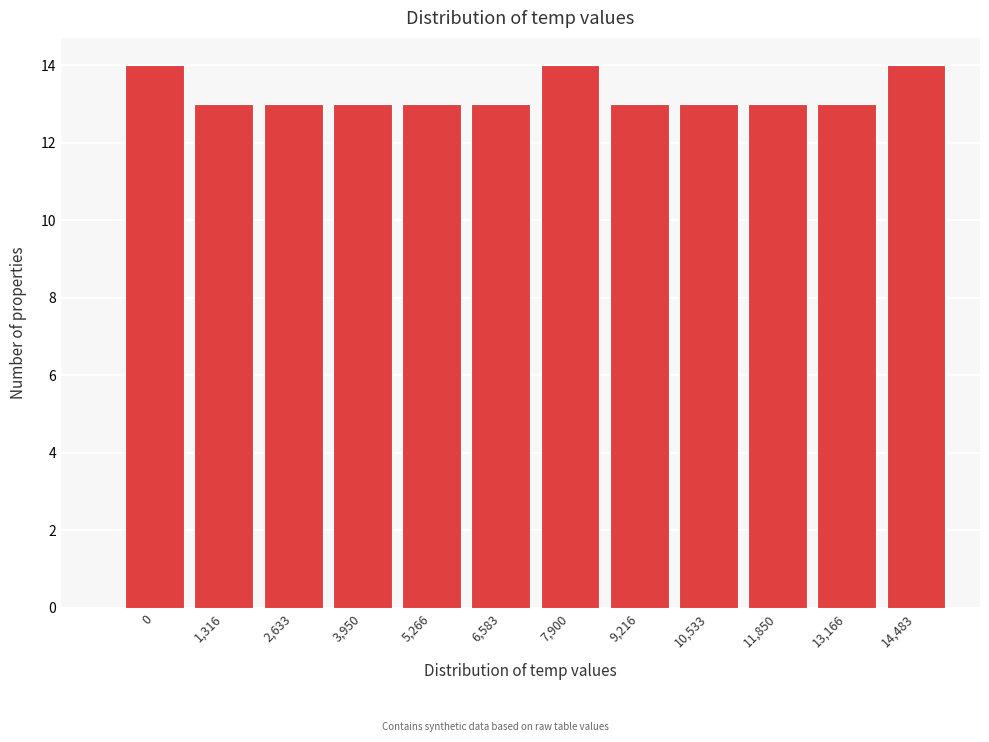

Reading left to right, list all the values displayed in this chart.

14	13	13	13	13	13	14	13	13	13	13	14